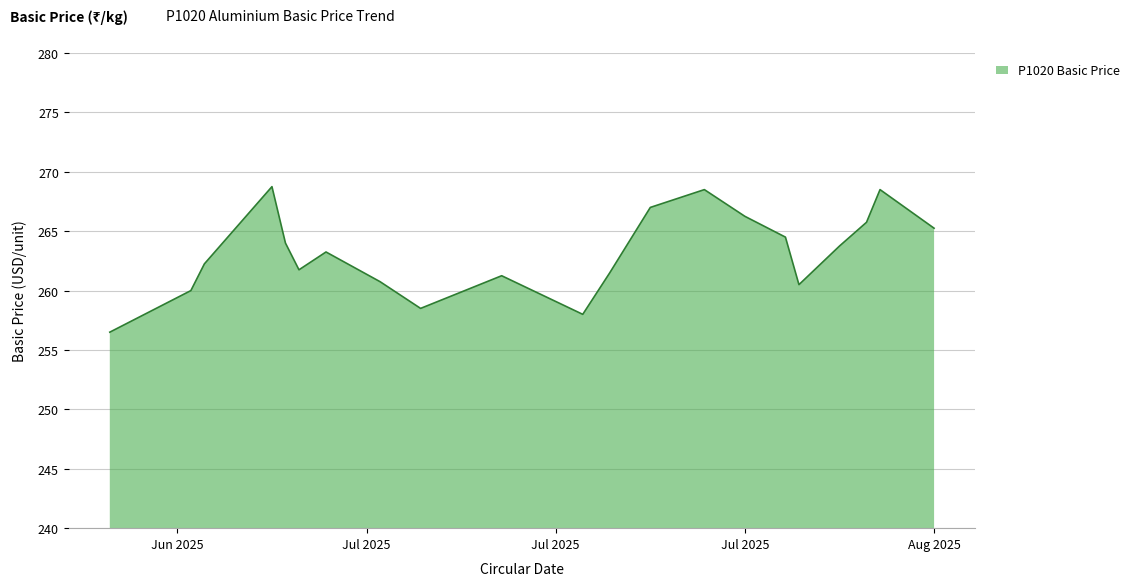

What is the minimum value shown in the chart?

256.5